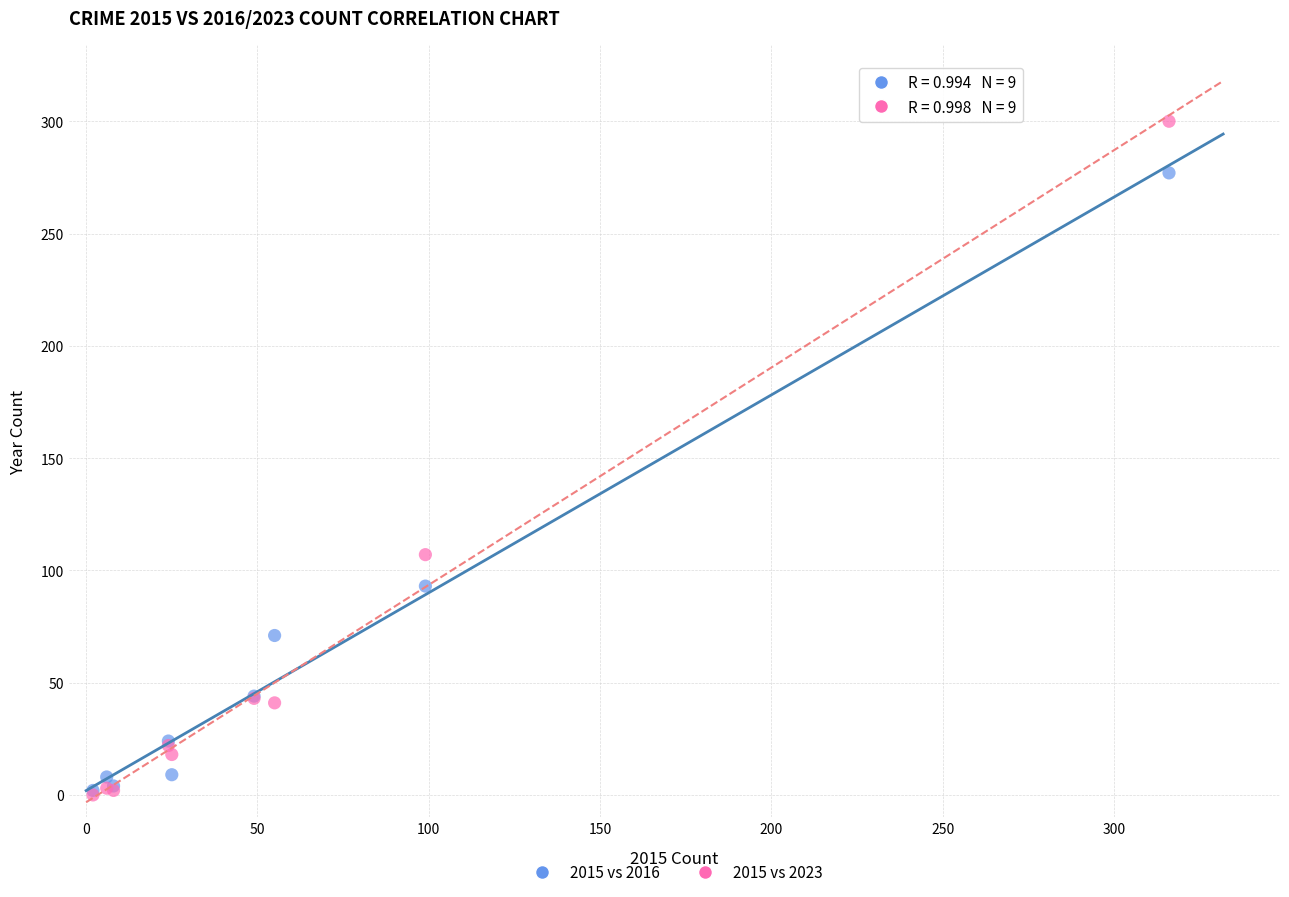

In the 2015 vs 2023 series, what Y value is closest to 150?

107